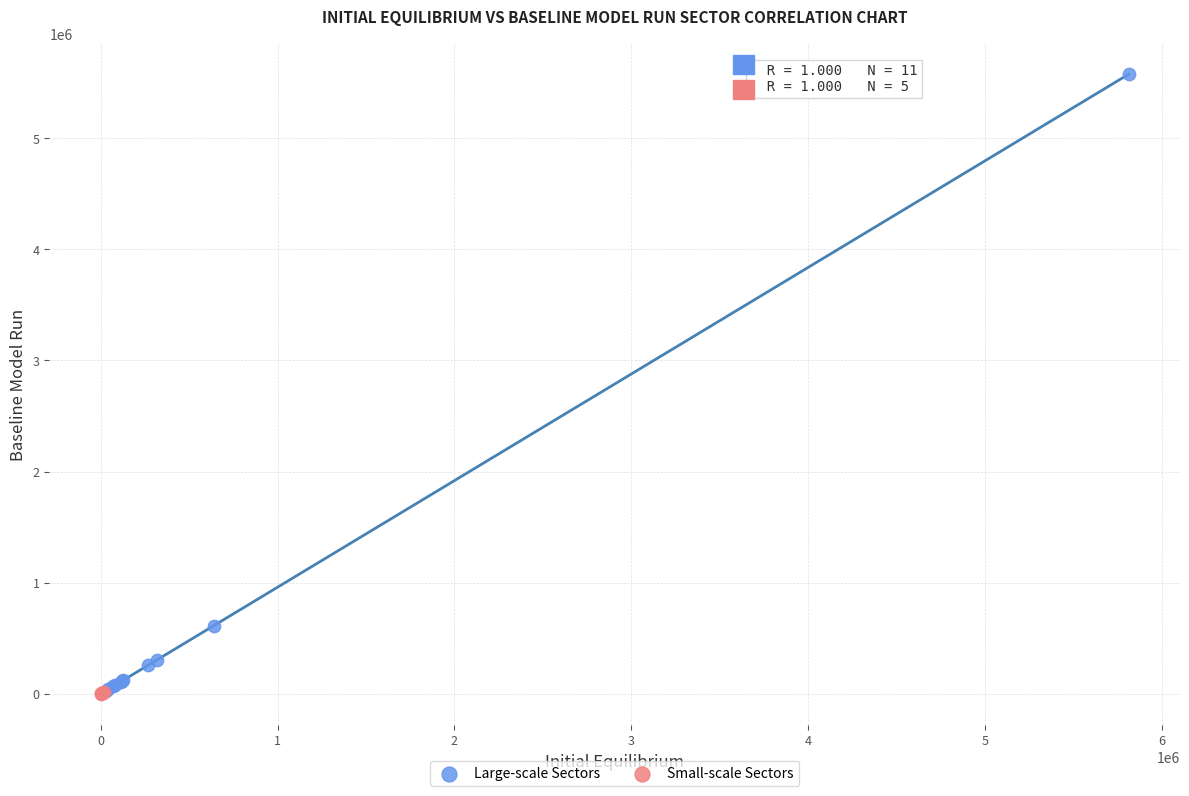

Which series has the largest Y range (max minus min)?

Large-scale Sectors